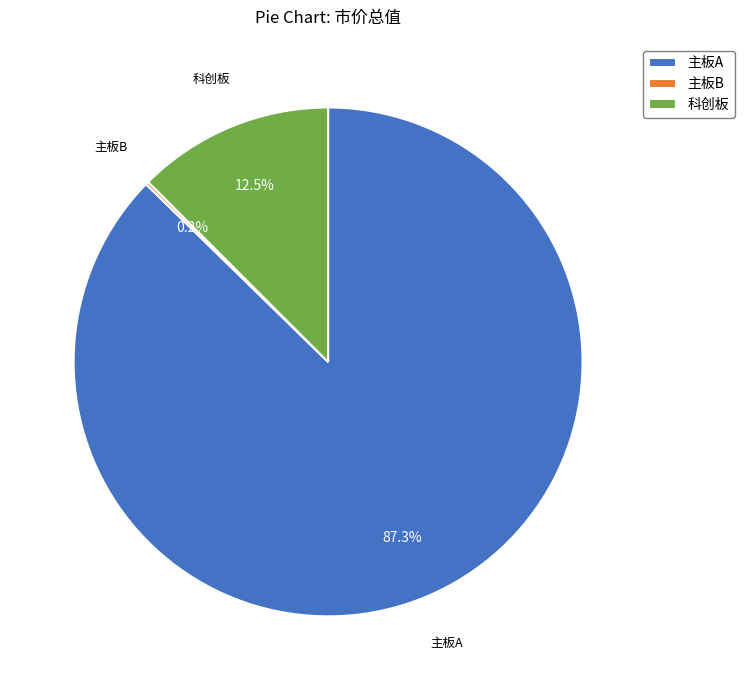

To the nearest percent, what is the difference between the largest and smallest slice percentages?

87%